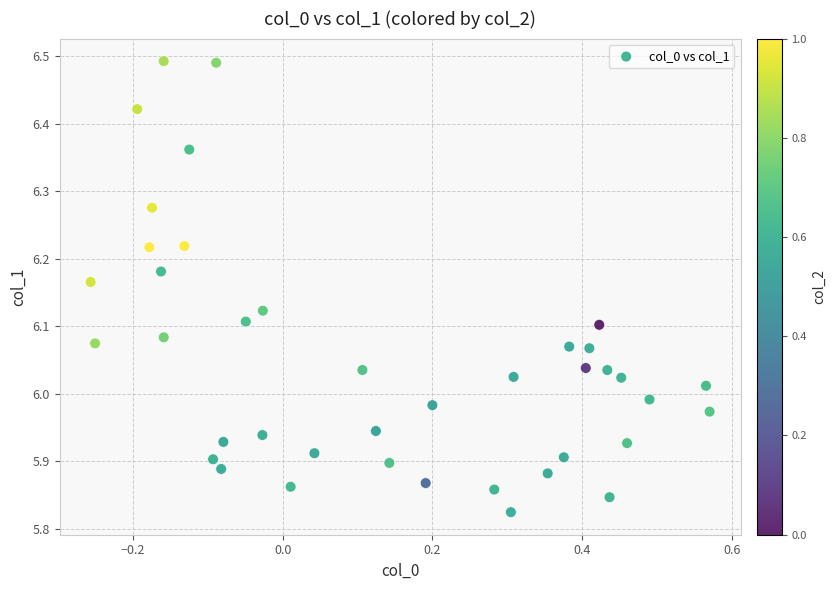

What is the range of X values (max minus min)?

0.8